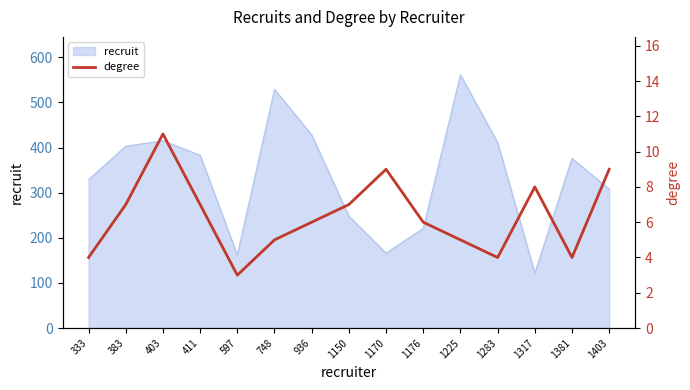

What is the sum of all values?

95